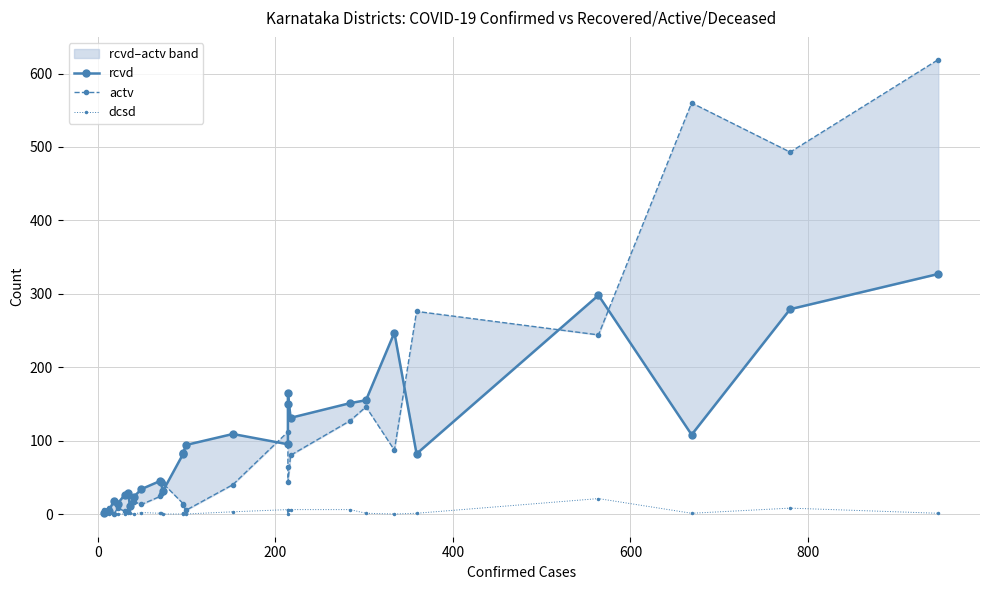

True or false: dcsd has a value of 2 at 27.

False